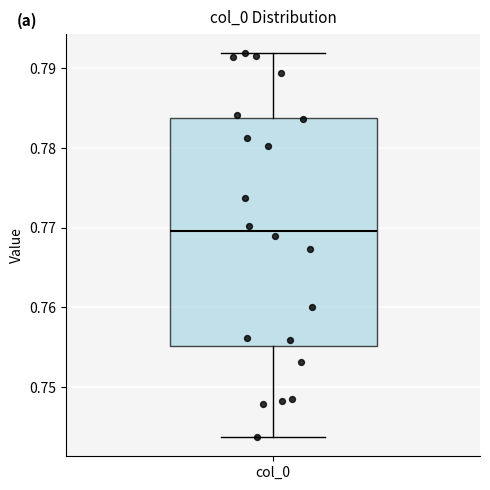

Read this box plot against the y-axis: the position of the median line, the range covered by the box, and the ends of both whiskers. The values are not printed on the chart, so give them approximately, as read against the axis.

median 0.770, box 0.755 to 0.784, whiskers 0.744 to 0.792